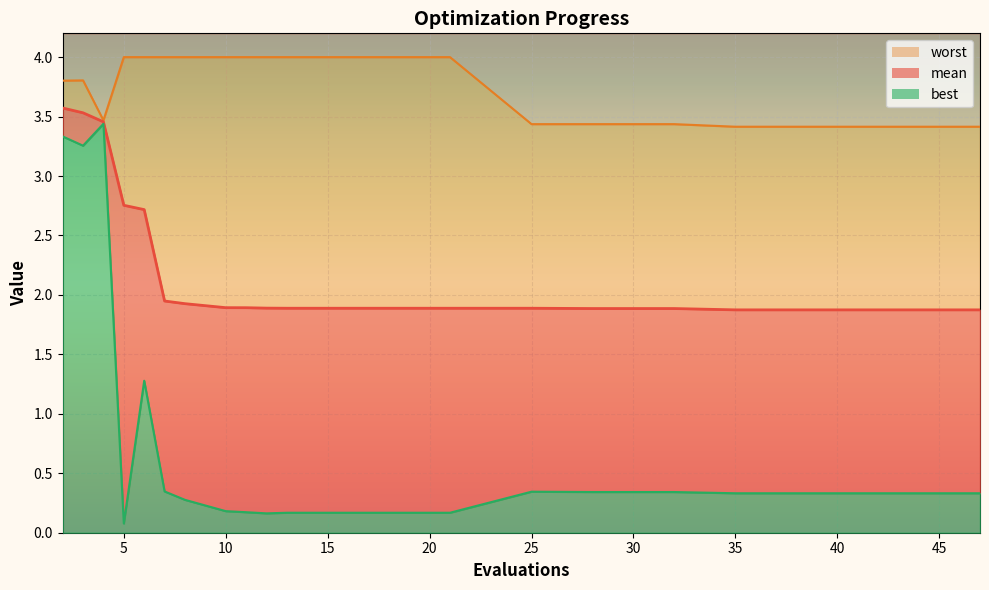

Does the chart display data point markers on the line(s)?

No